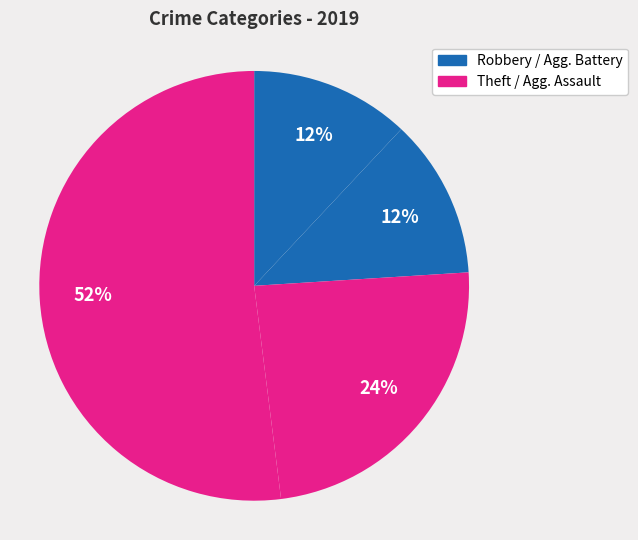

How many slices are in this pie chart?

4